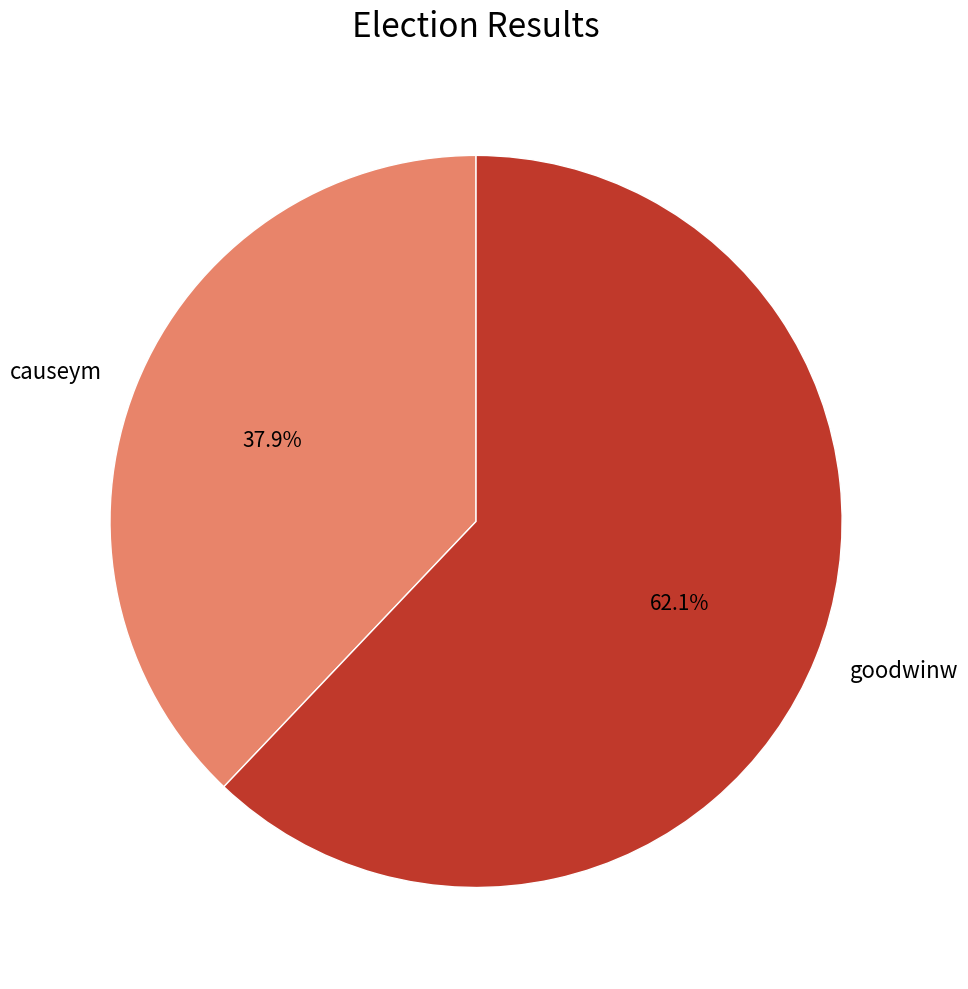

To the nearest percent, what is the combined percentage of causeym and goodwinw?

100%